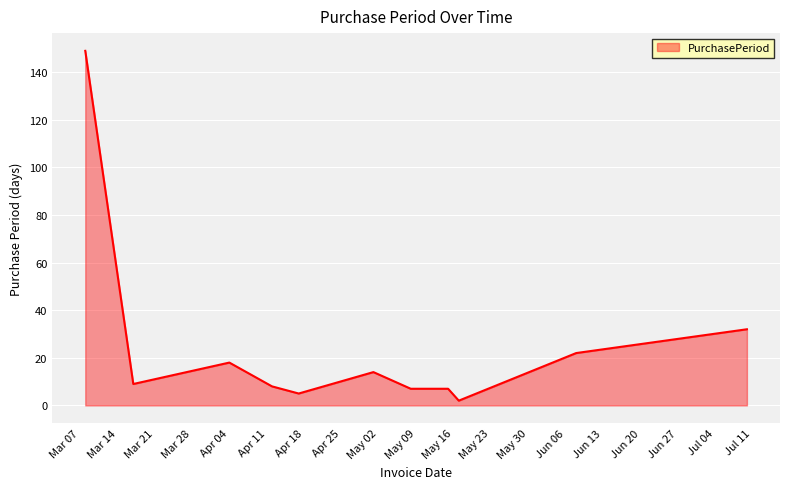

What is the maximum value shown in the chart?

149